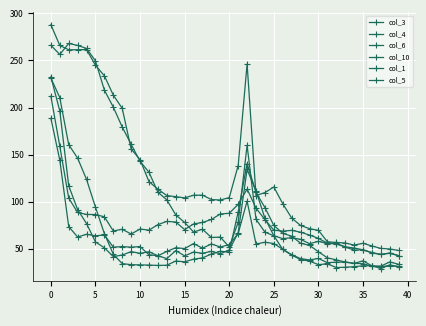

How many categories are shown in the chart?

40